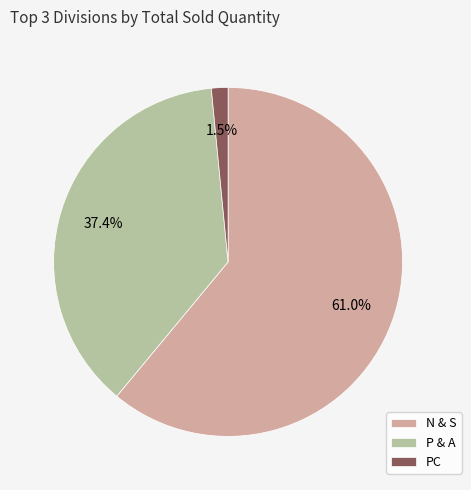

Between N & S and P & A, which is larger?

N & S